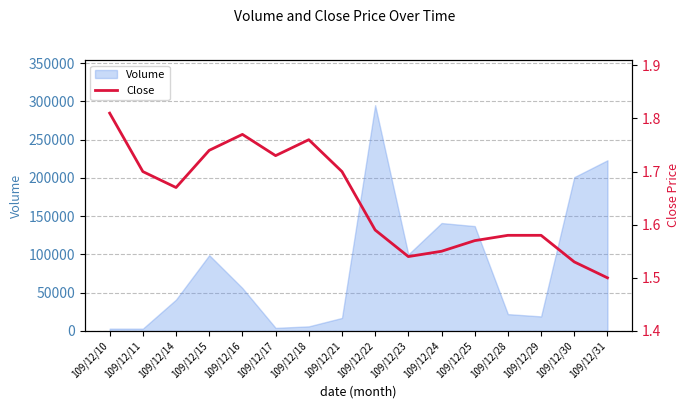

What is the sum of all values?

26.3